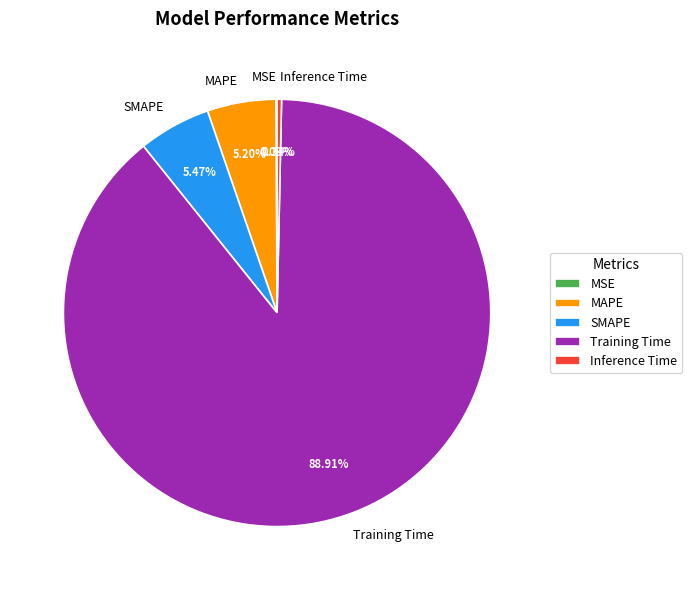

Combined, do Training Time and Inference Time account for over 50%?

Yes